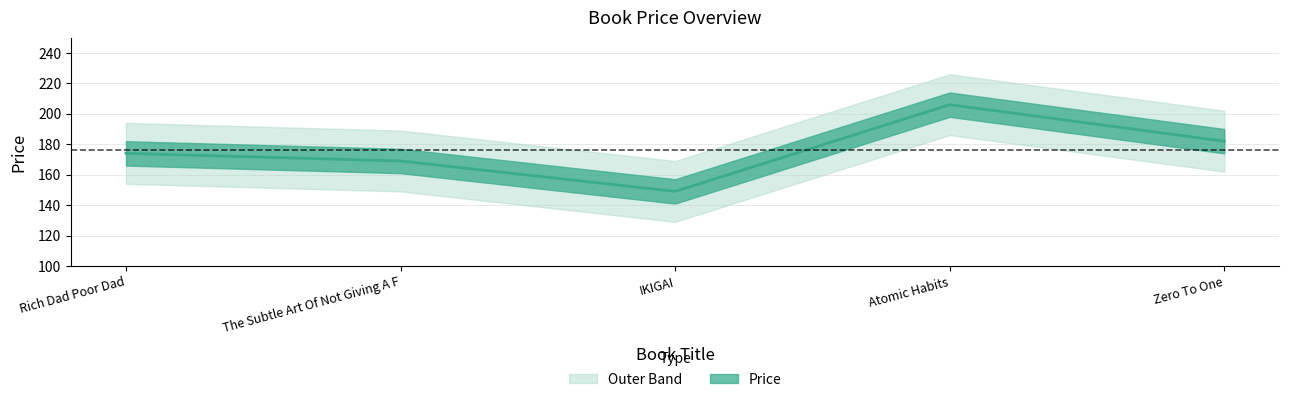

Which has a higher value, The Subtle Art Of Not Giving A F or Zero To One?

Zero To One